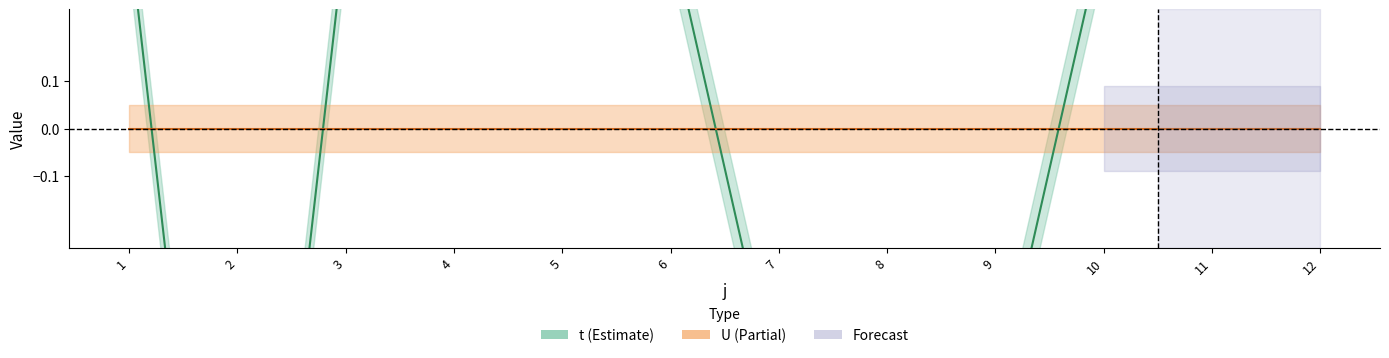

Which series changed the most between 2 and 3?

t